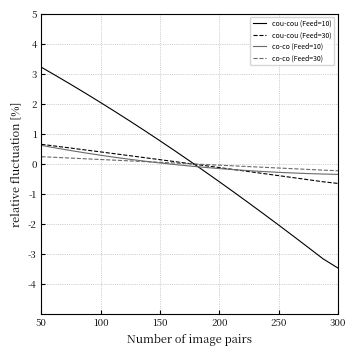

After their last crossing, which series has the higher values: cou-cou (Feed=10) or co-co (Feed=10)?

co-co (Feed=10)